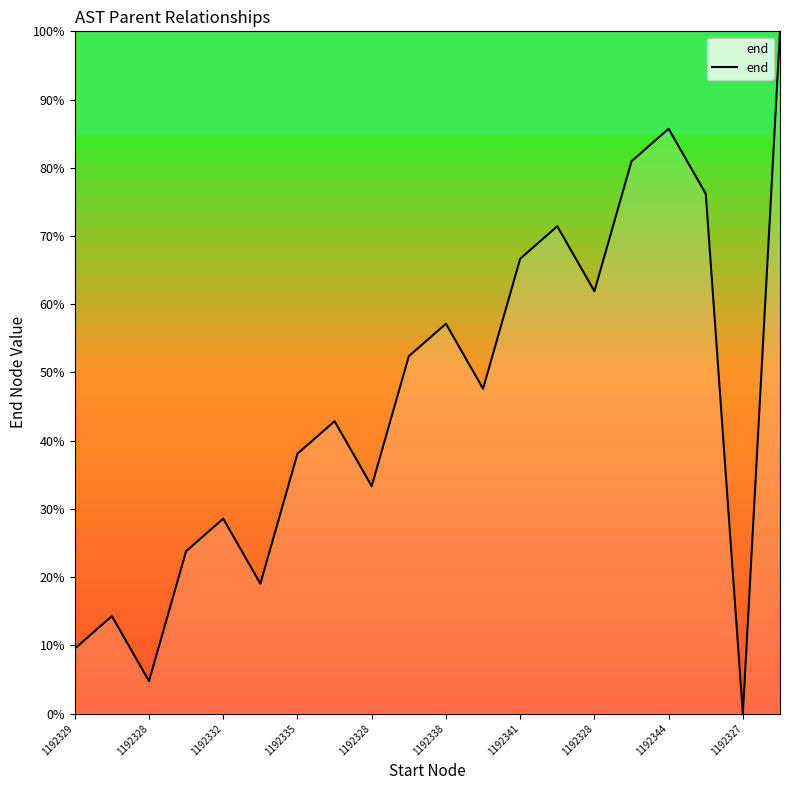

Does the chart display data point markers on the line(s)?

No